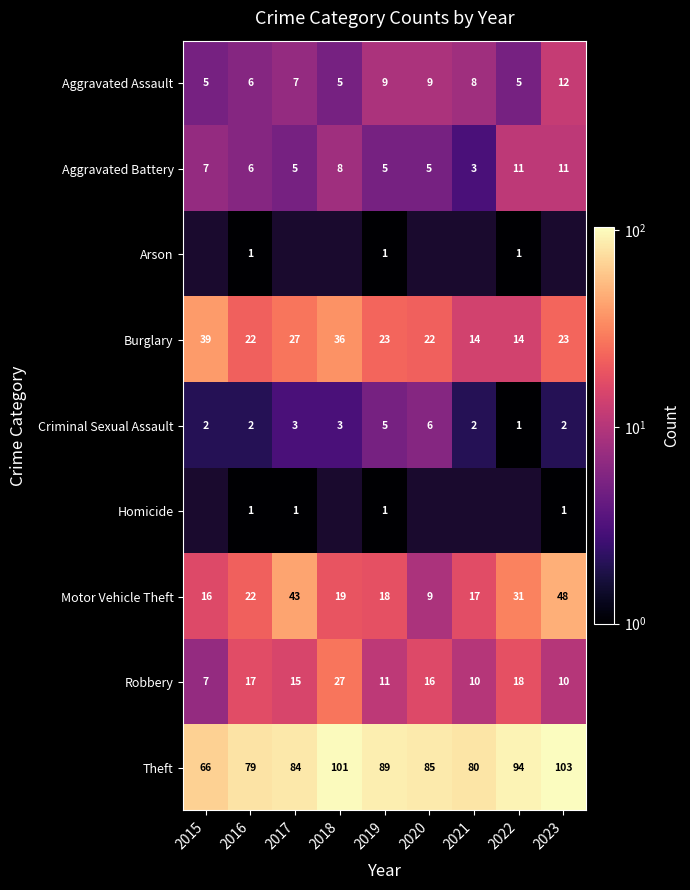

What is the difference between the maximum and minimum values in the Aggravated Assault series?

7